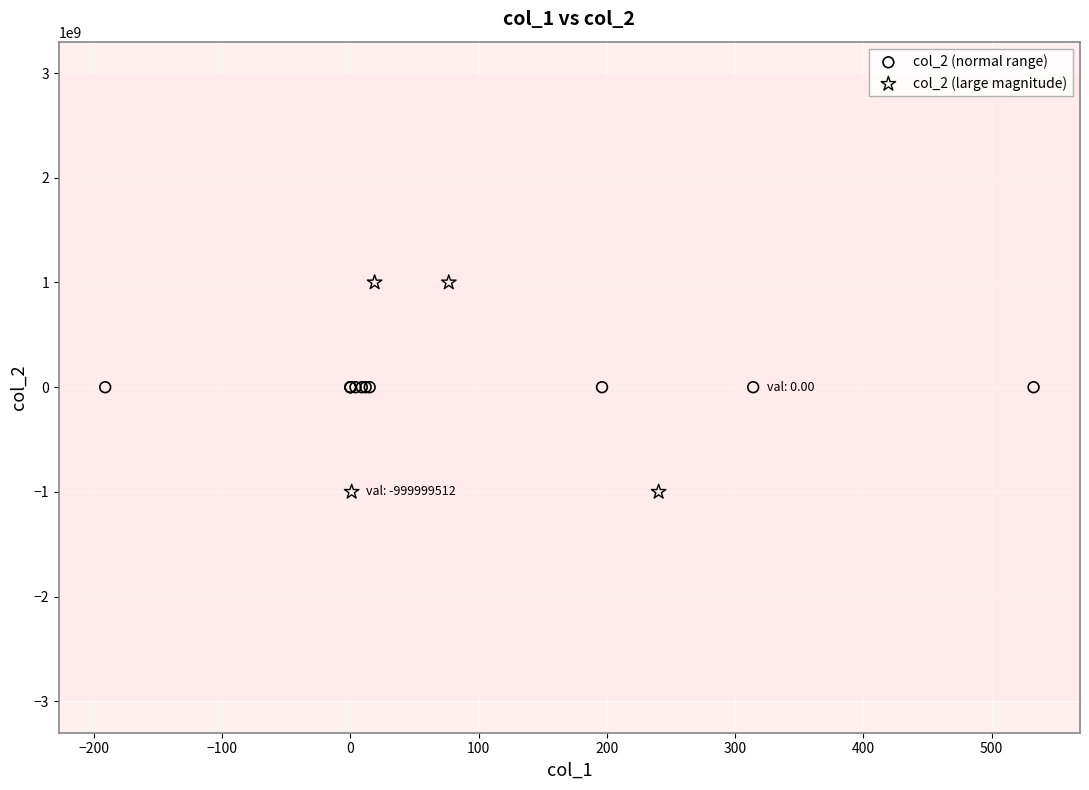

Which series reaches the minimum Y coordinate?

col_2 (large magnitude)